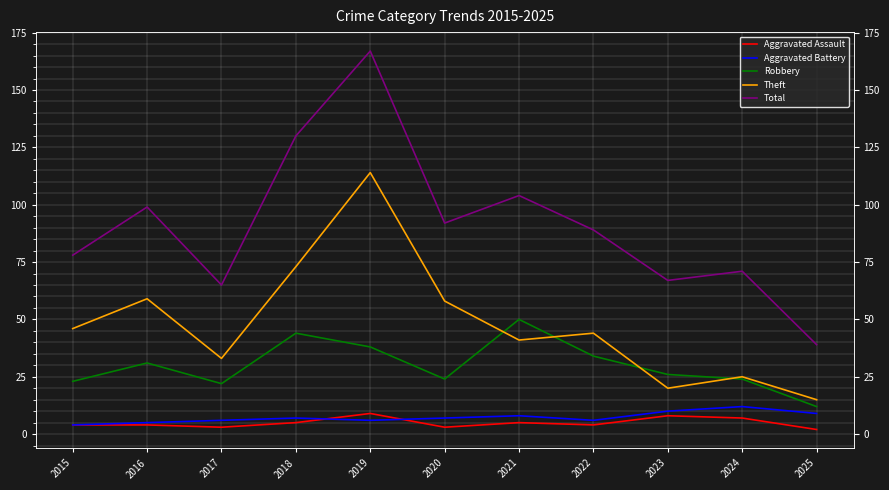

The Aggravated Assault series shows 2 at 2015. True or false?

False